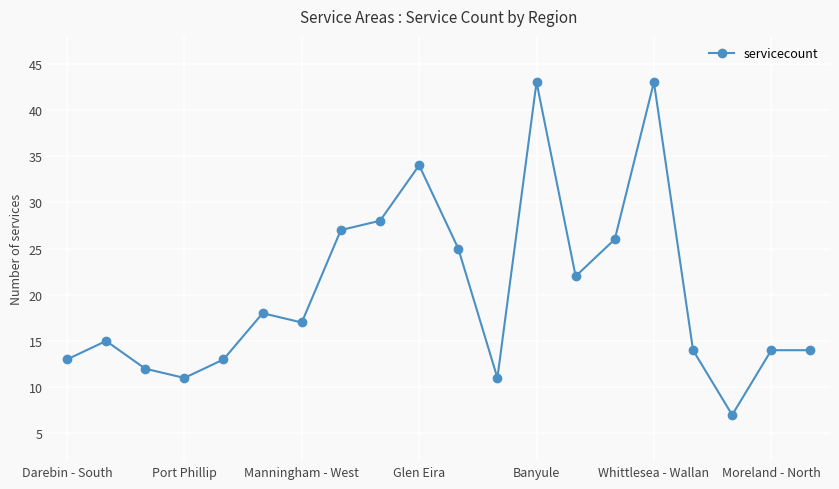

What is the value of the 16th point from the left?

43